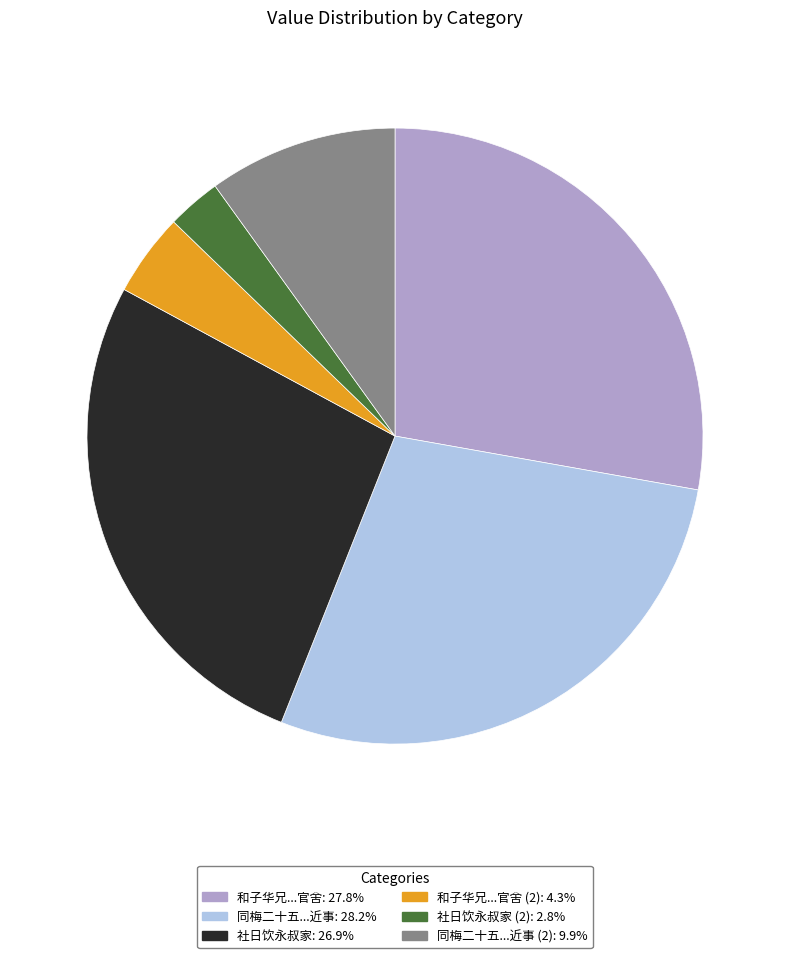

Do 同梅二十五...近事: 28.2% and 社日饮永叔家 (2): 2.8% together represent more than half of the pie?

No